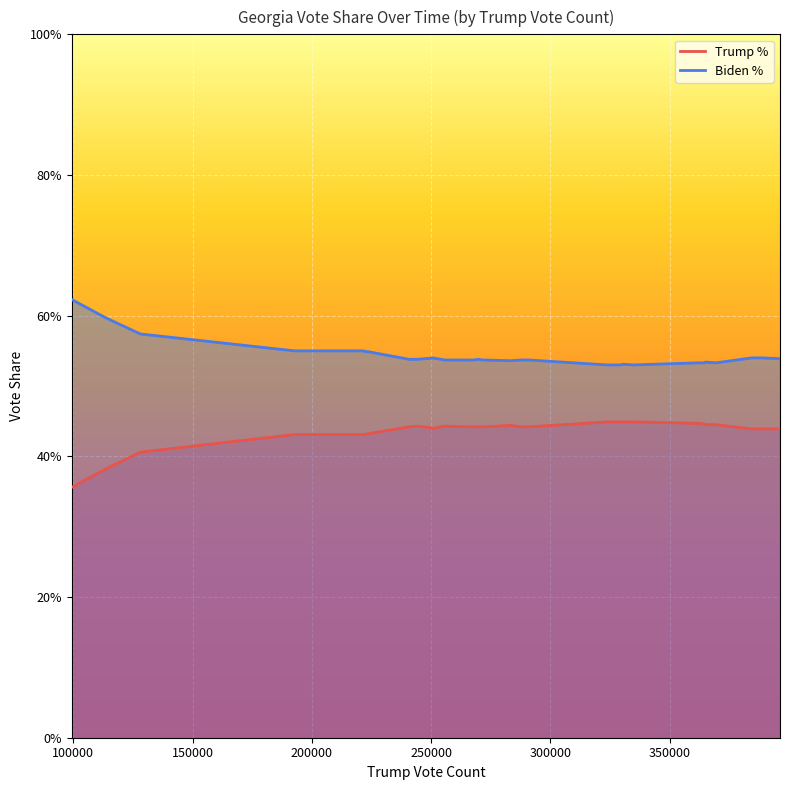

Which series has the largest total across all categories?

Biden %